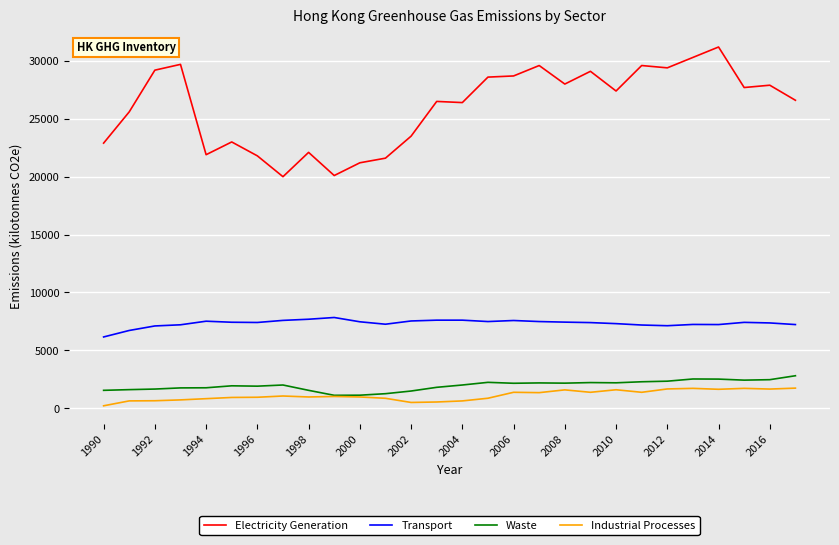

What are all the series names shown in the legend?

Electricity Generation, Transport, Waste, Industrial Processes